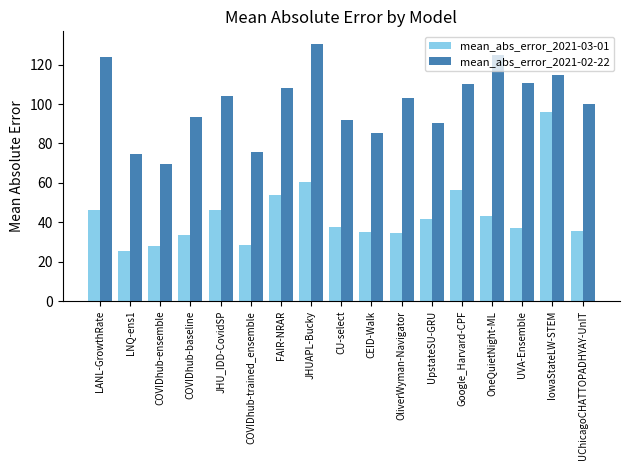

What is the difference between the mean_abs_error_2021-02-22 values at LANL-GrowthRate and Google_Harvard-CPF?

13.5